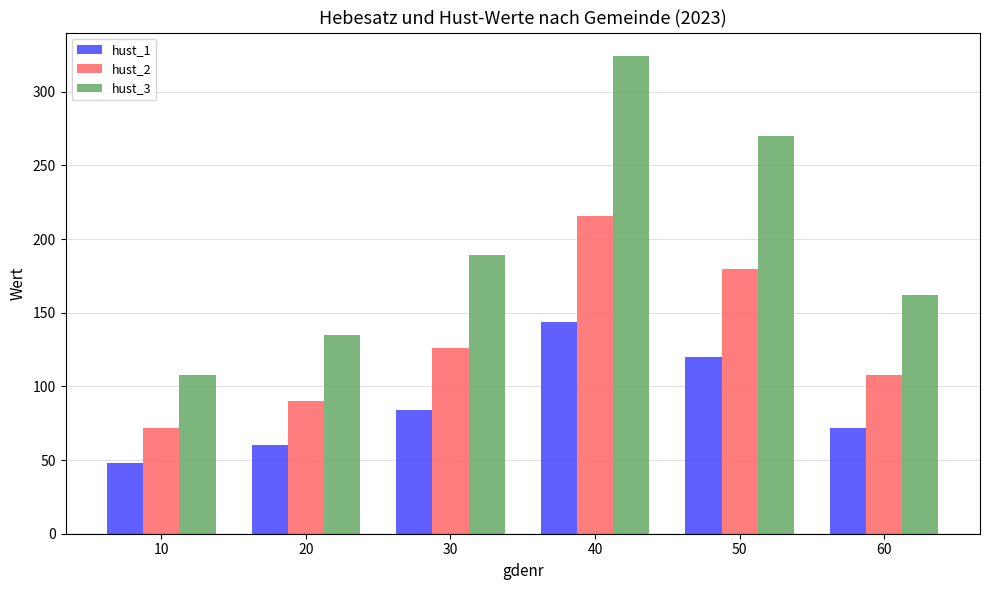

The hust_1 series shows 241 at 40. True or false?

False